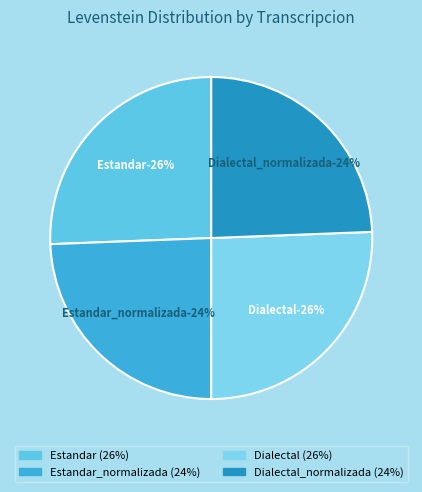

True or false: Dialectal accounts for 26% of the total.

True